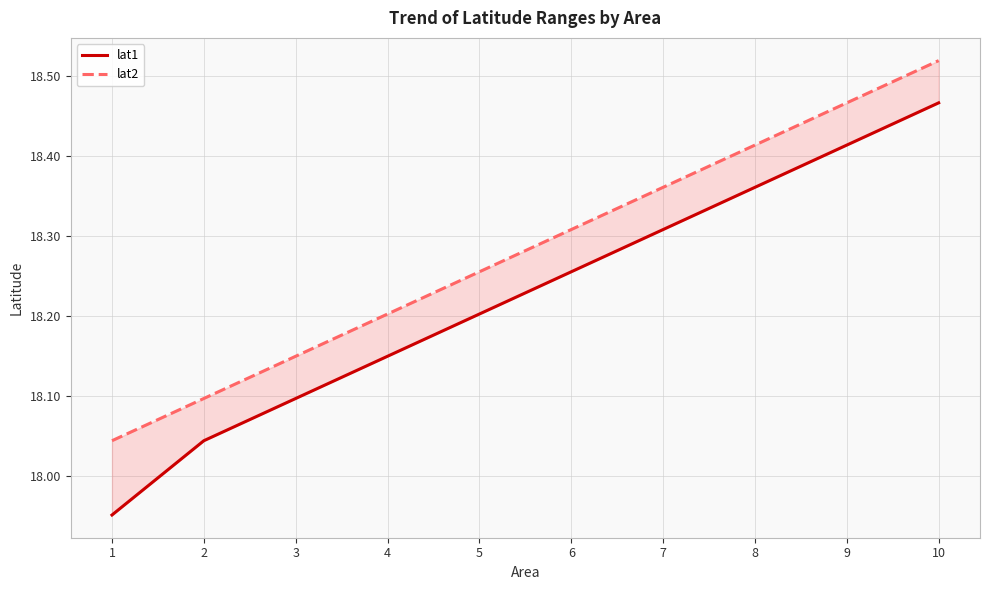

True or false: lat1 and lat2 intersect in this chart.

False